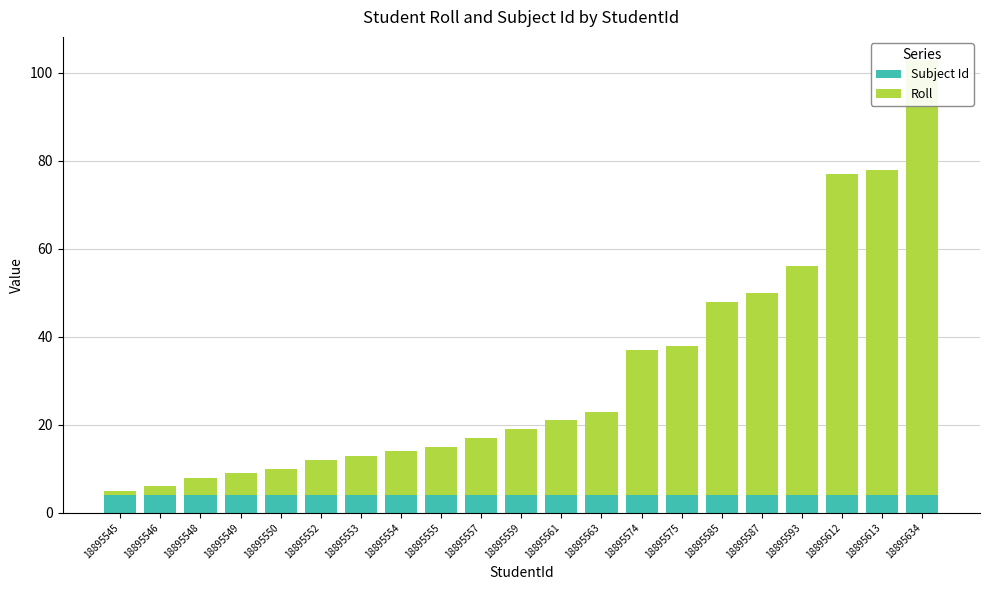

What is the spread (max minus min) of values at 18895587?

42